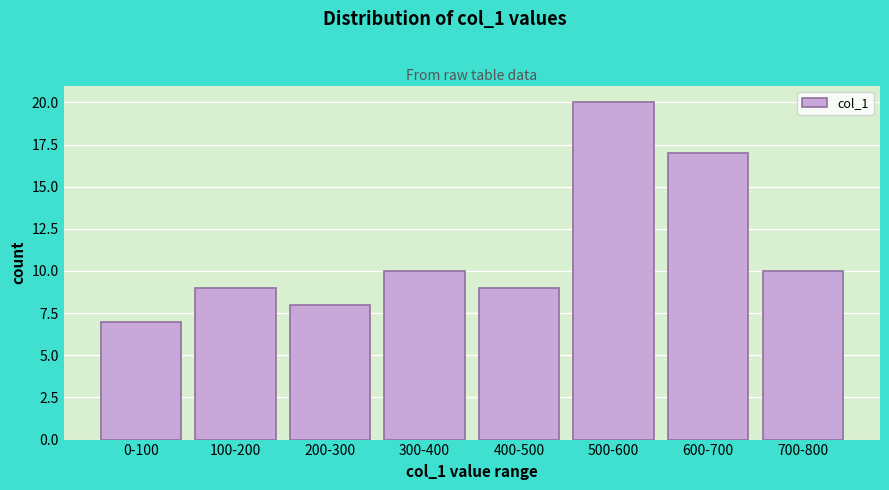

Reading right to left, extract all data points from this chart.

10	17	20	9	10	8	9	7